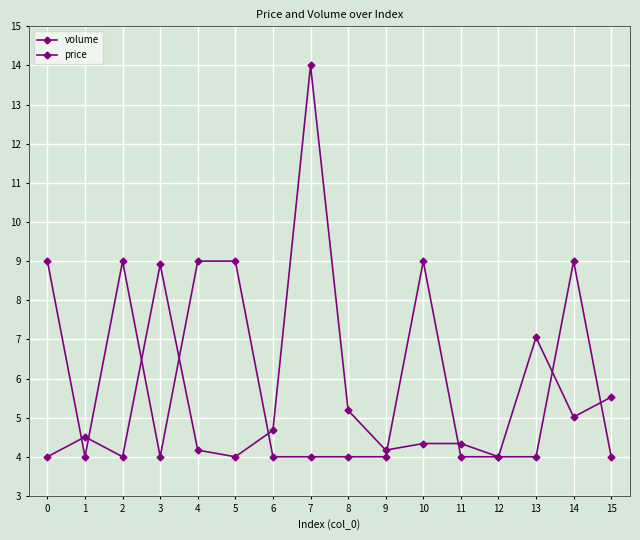

How many series are shown in this chart?

2